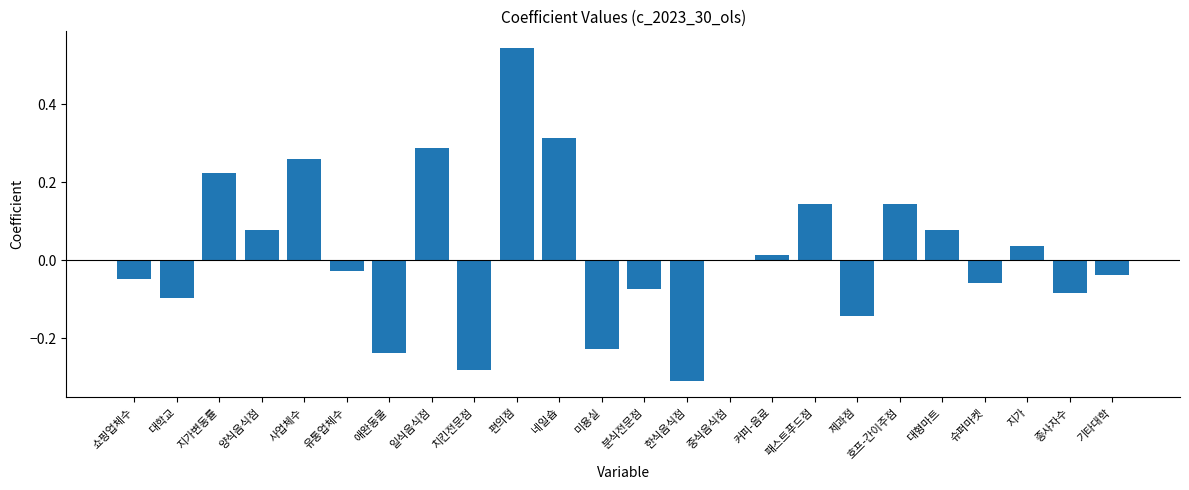

What is the sum of the values at 일식음식점 and 양식음식점?

0.4